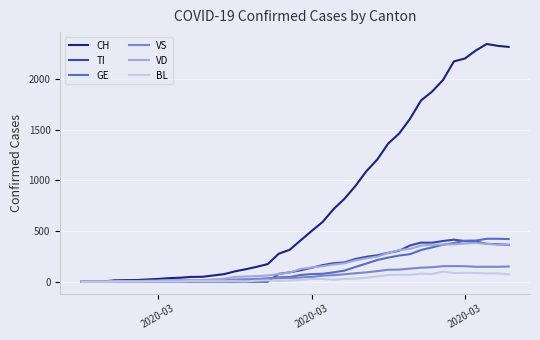

Which series has the widest spread of values?

CH